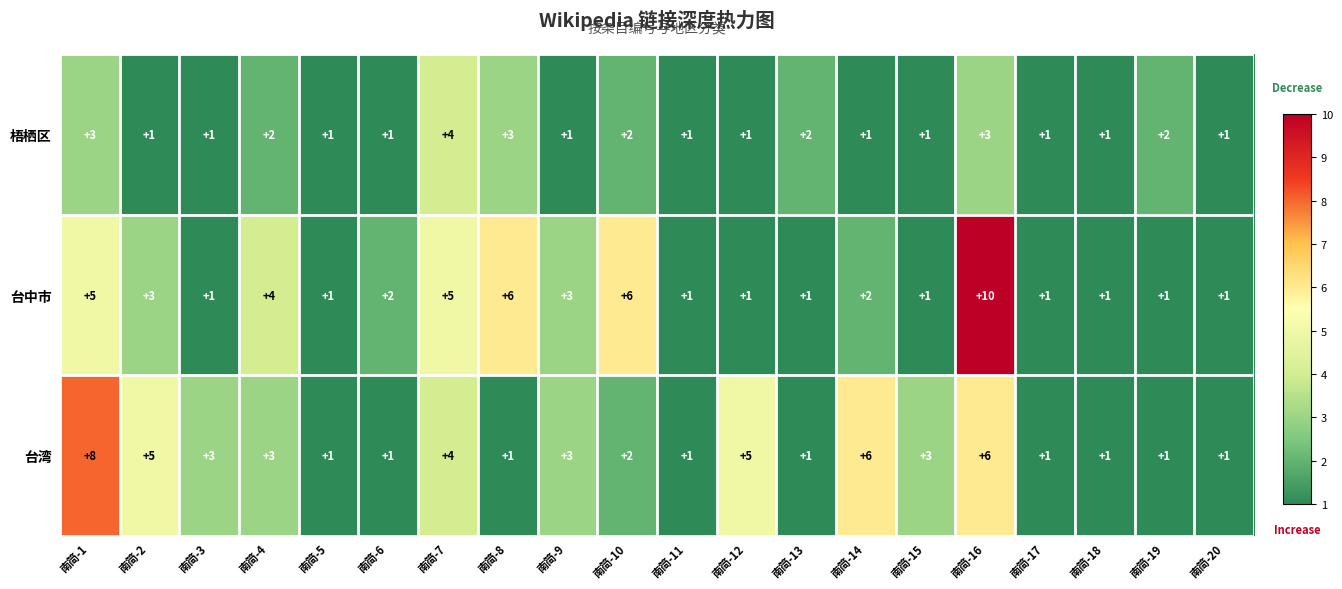

At which category does the chart reach its peak across all series?

南简-16